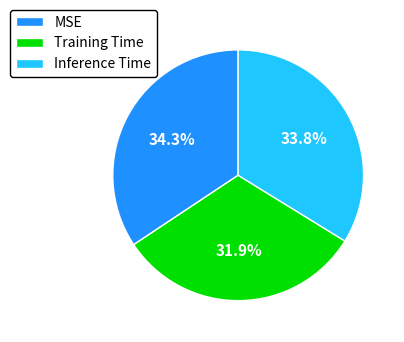

To the nearest percent, what is the average slice percentage?

33%